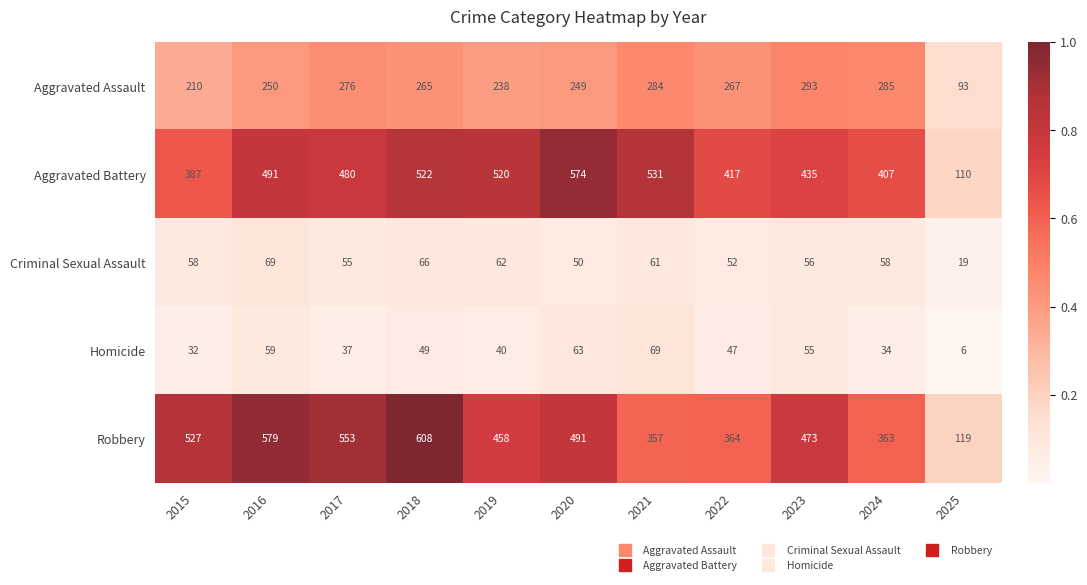

Count the number of categories in the chart.

11